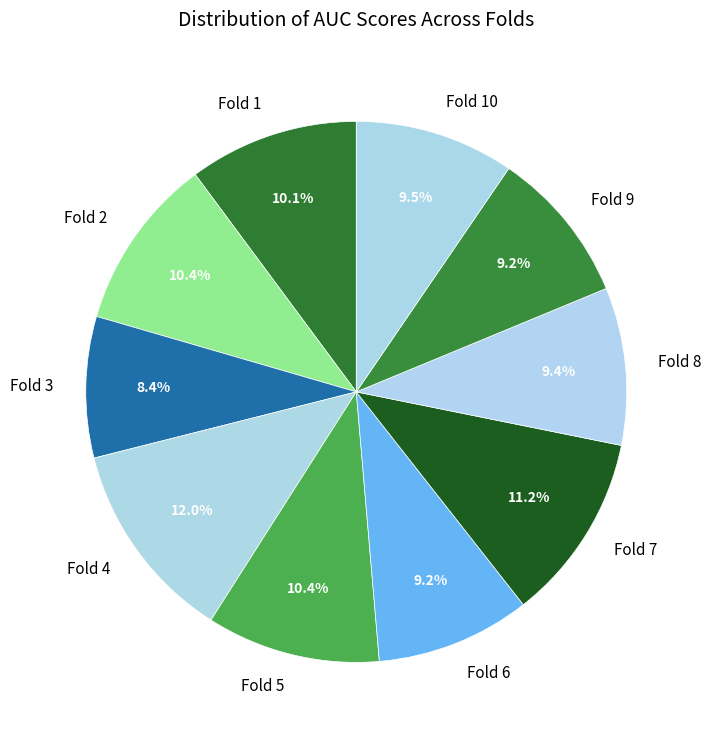

Which category has the biggest portion of the pie?

Fold 4